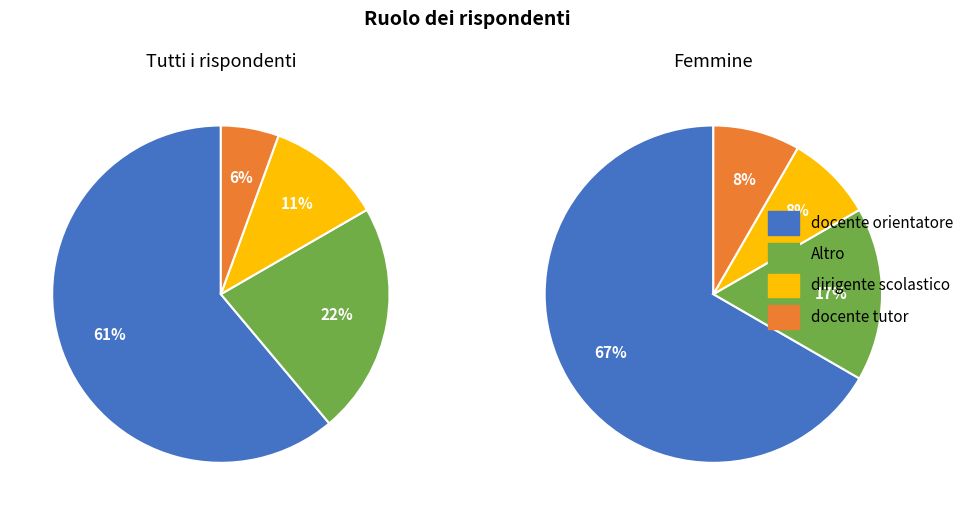

Which slice is the largest?

docente orientatore